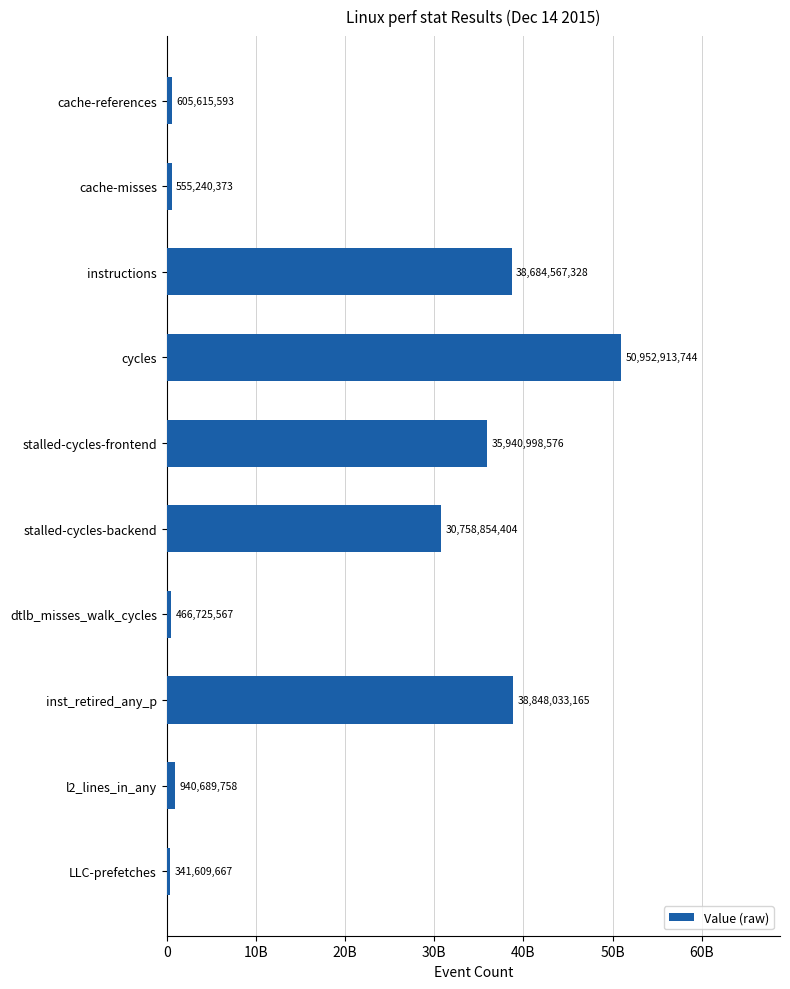

What is the smallest value displayed?

341609667